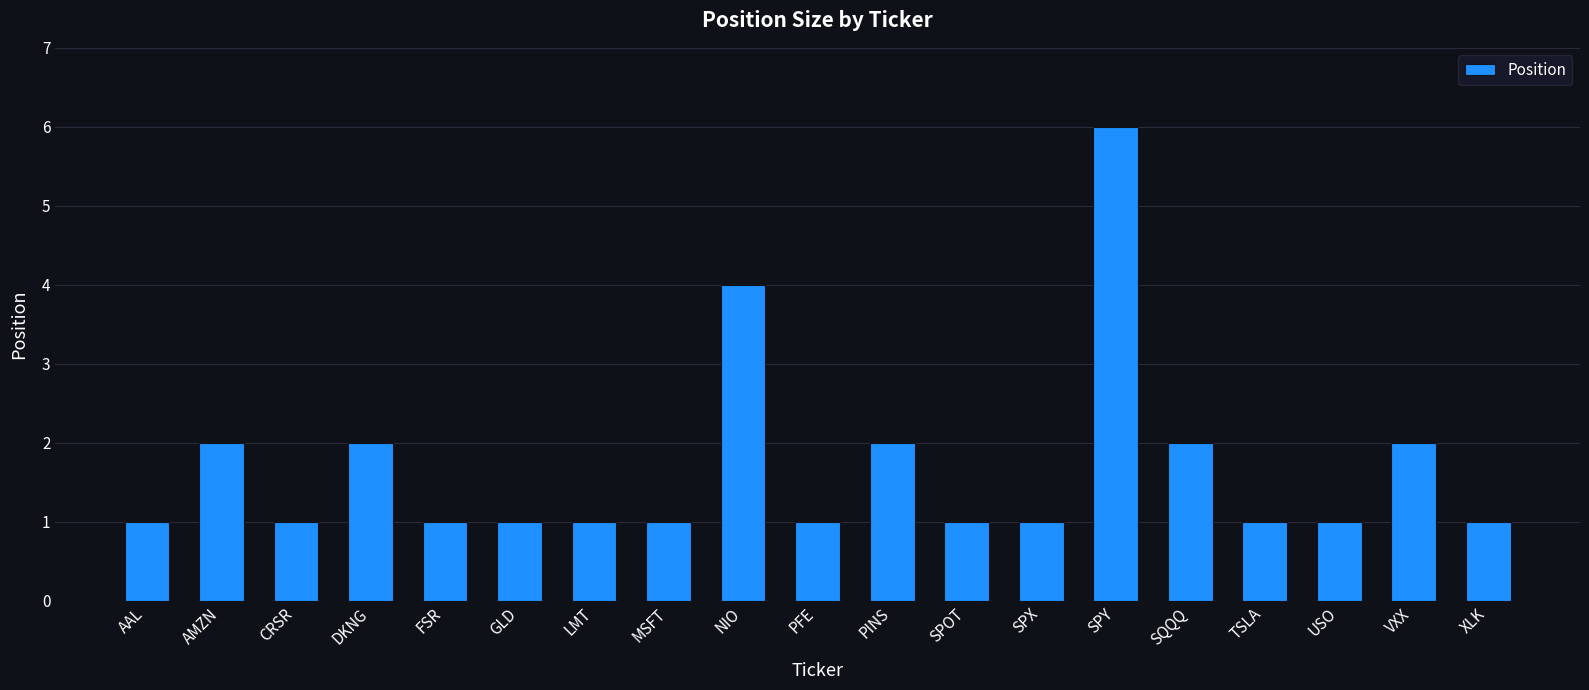

What is the sum of all values?

32